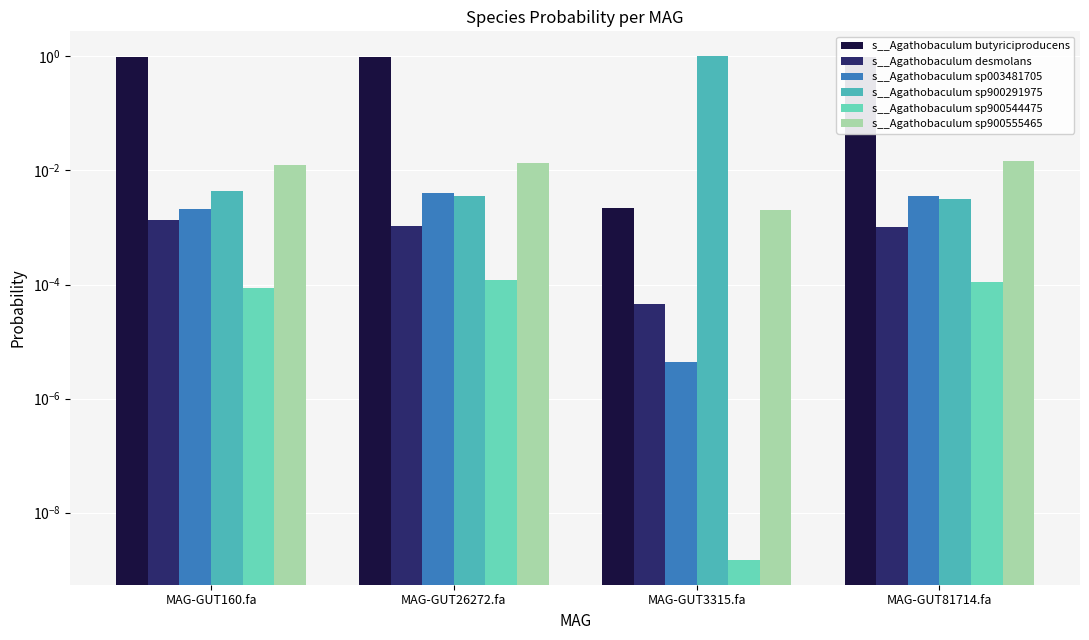

Is it true that s__Agathobaculum sp003481705 equals 0.0 at MAG-GUT3315.fa?

True